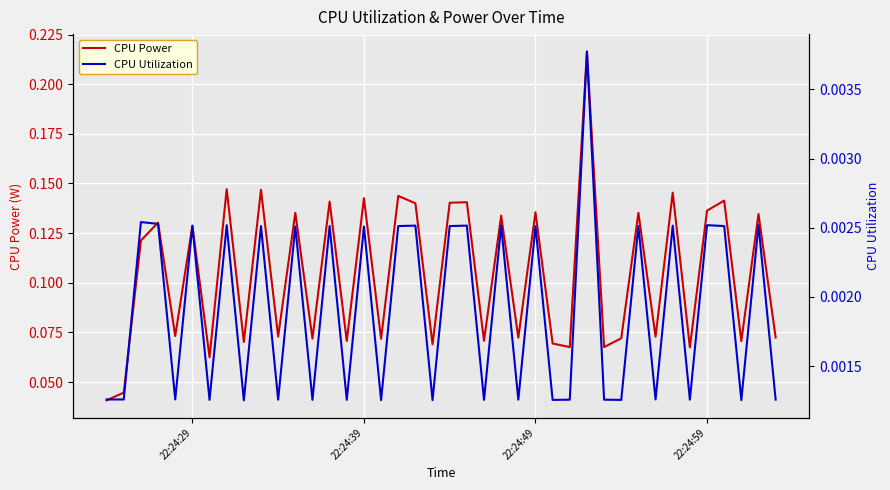

How many lines are shown in the chart?

2